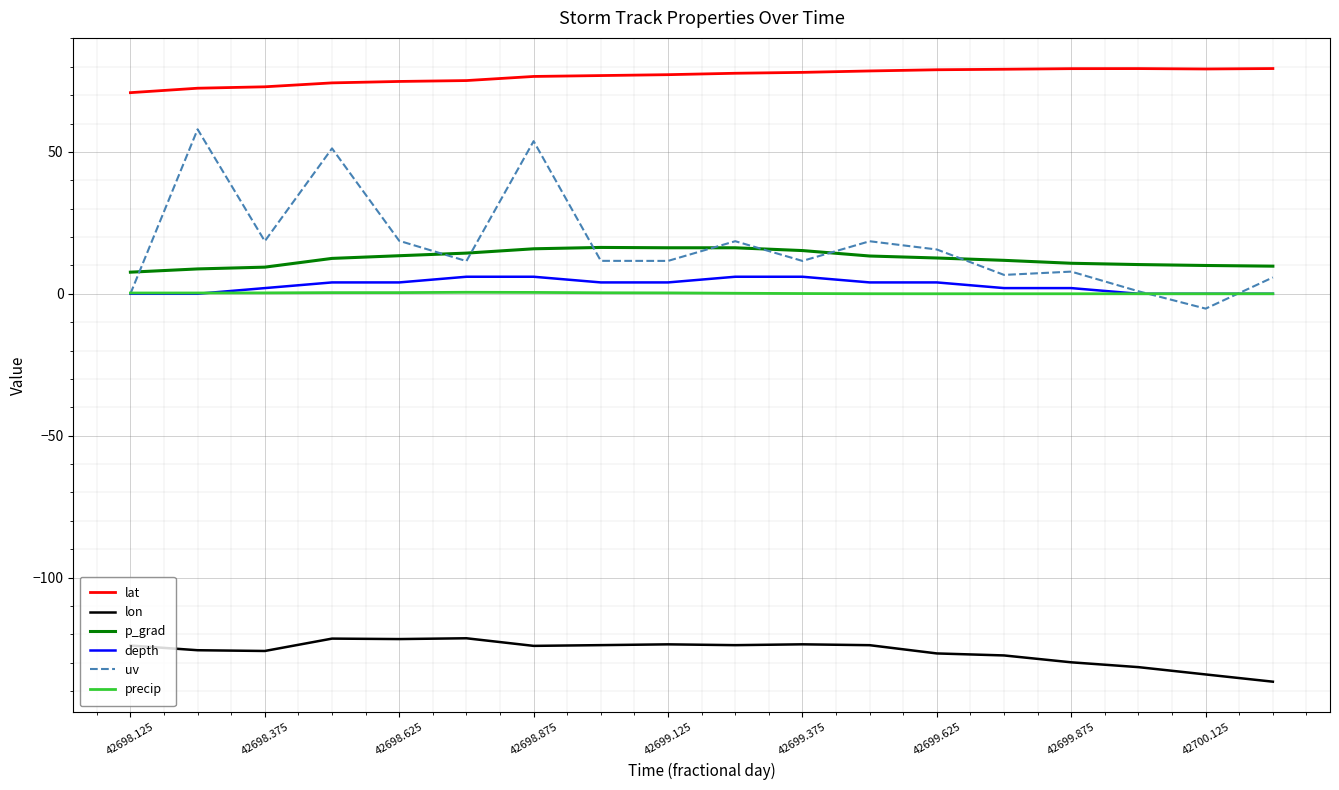

What is the difference between the second highest and minimum values in the lon series?

15.2